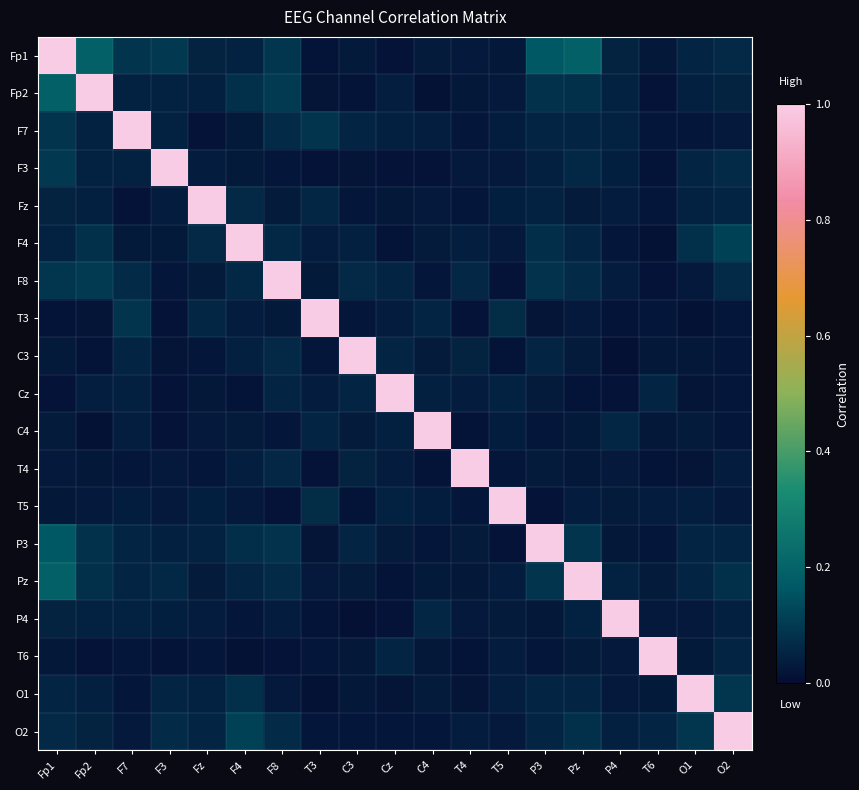

At which category is the sum across all series the highest?

Fp1